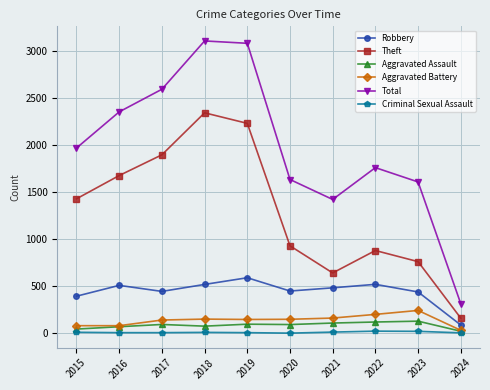

At which label does Total reach its minimum?

2024